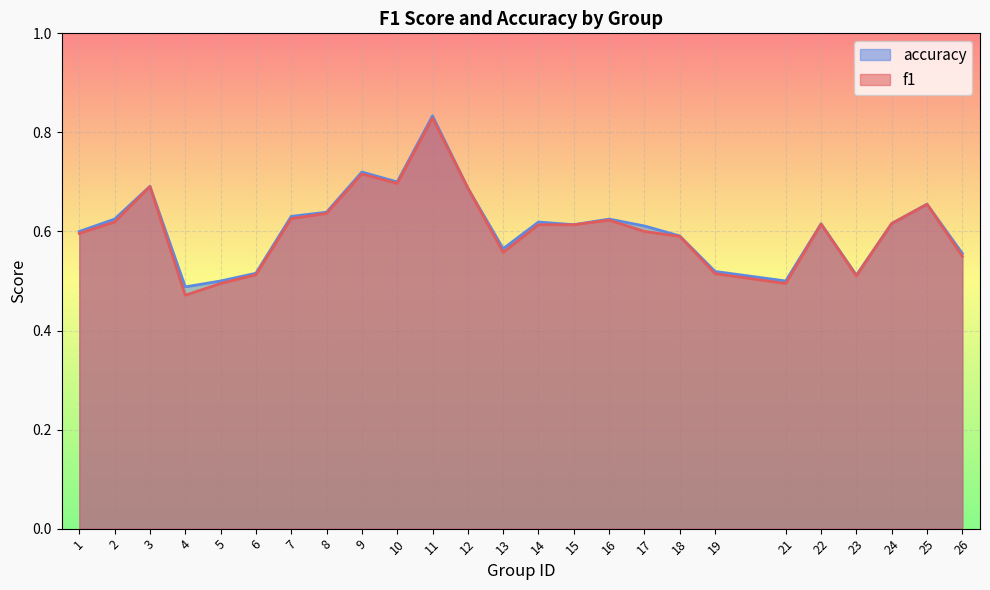

Reading left to right, list all the values displayed in this chart.

f1: 0.6	0.6	0.7	0.5	0.5	0.5	0.6	0.6	0.7	0.7	0.8	0.7	0.6	0.6	0.6	0.6	0.6	0.6	0.5	0.5	0.6	0.5	0.6	0.7	0.5
accuracy: 0.6	0.6	0.7	0.5	0.5	0.5	0.6	0.6	0.7	0.7	0.8	0.7	0.6	0.6	0.6	0.6	0.6	0.6	0.5	0.5	0.6	0.5	0.6	0.7	0.6